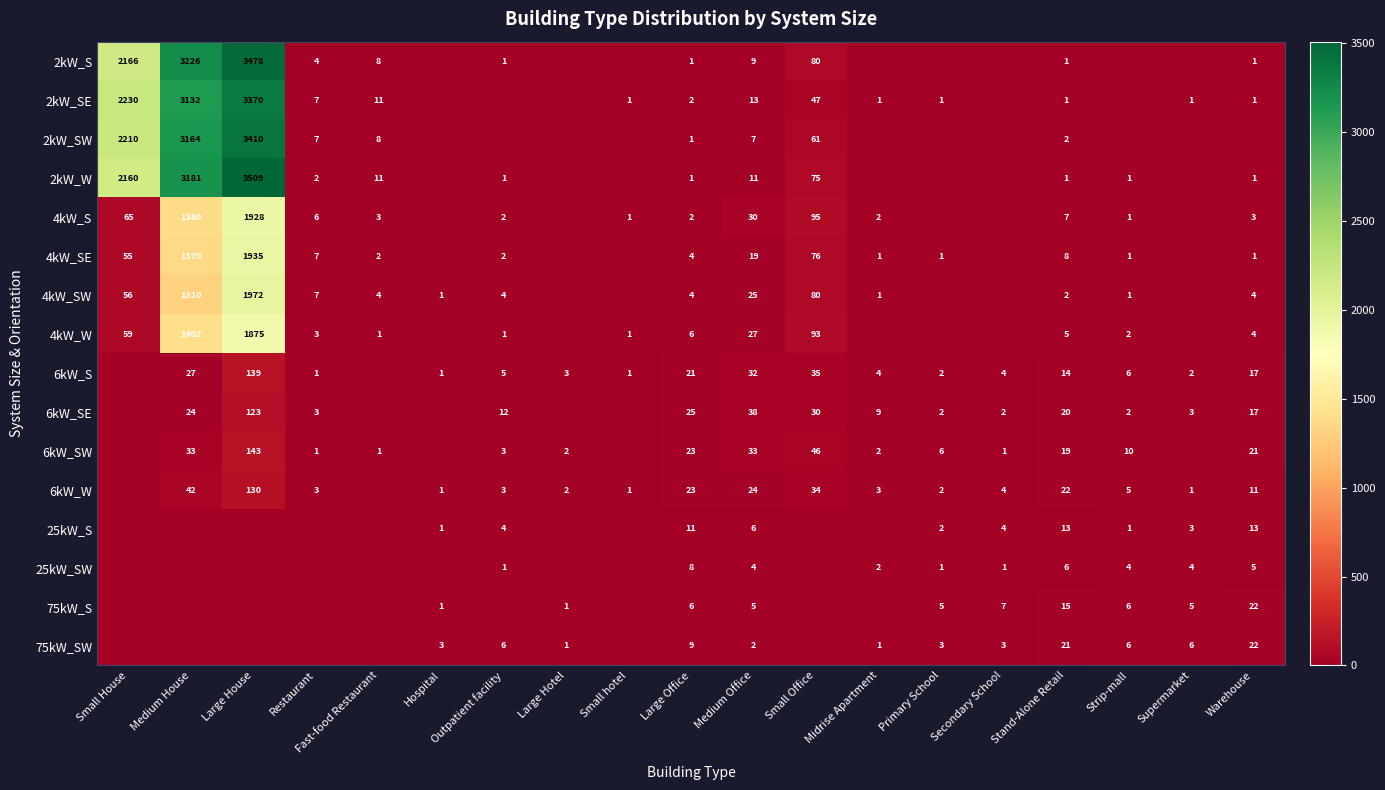

What is the difference between the highest and lowest values at Medium Office?

36